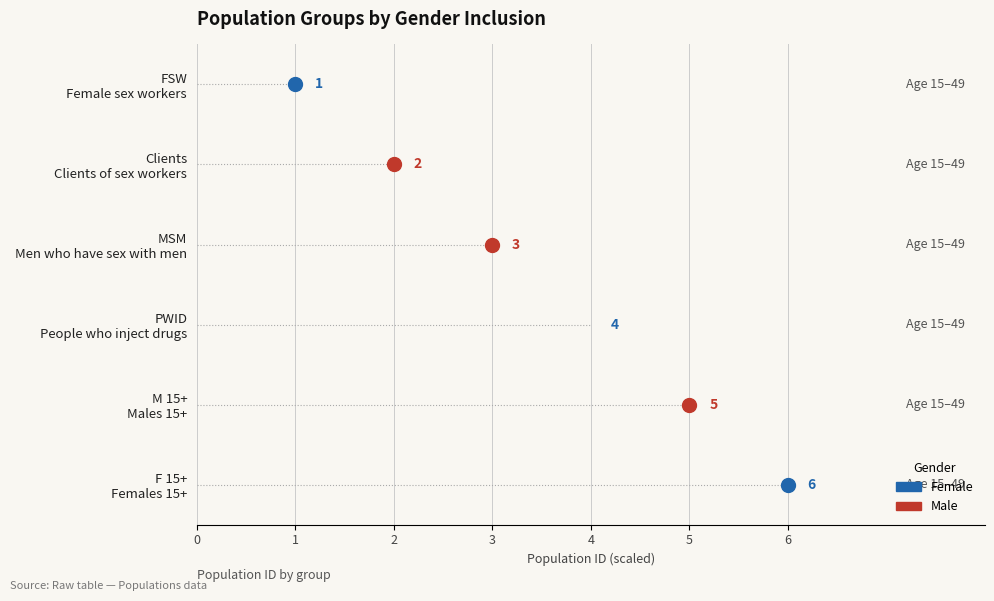

At which label is the value closest to 3?

MSM